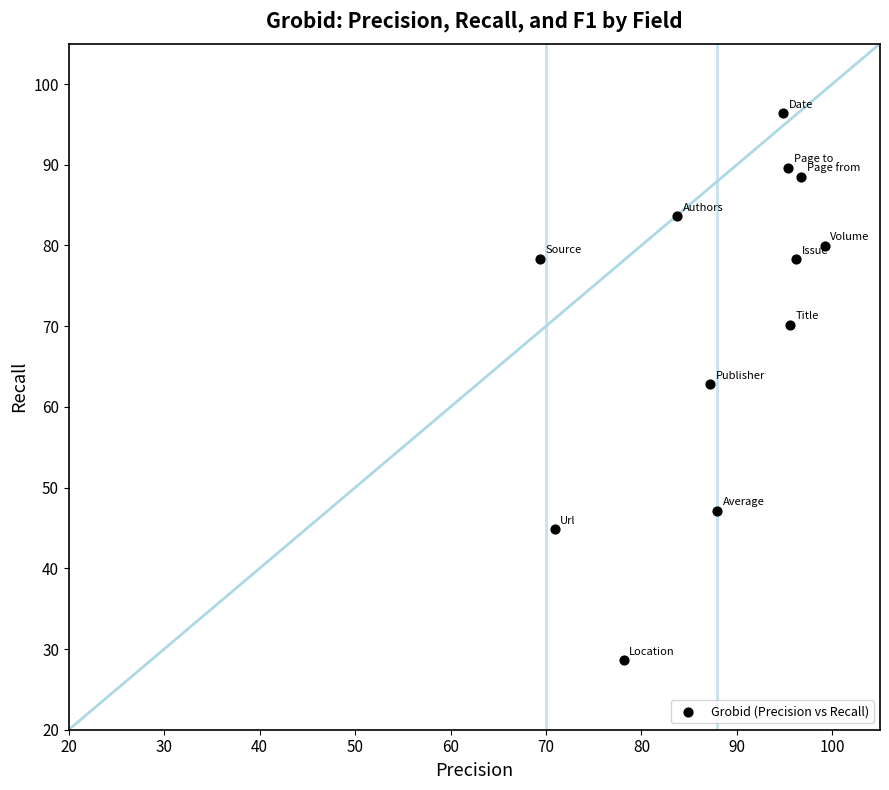

What is the range of Y values (max minus min)?

67.8